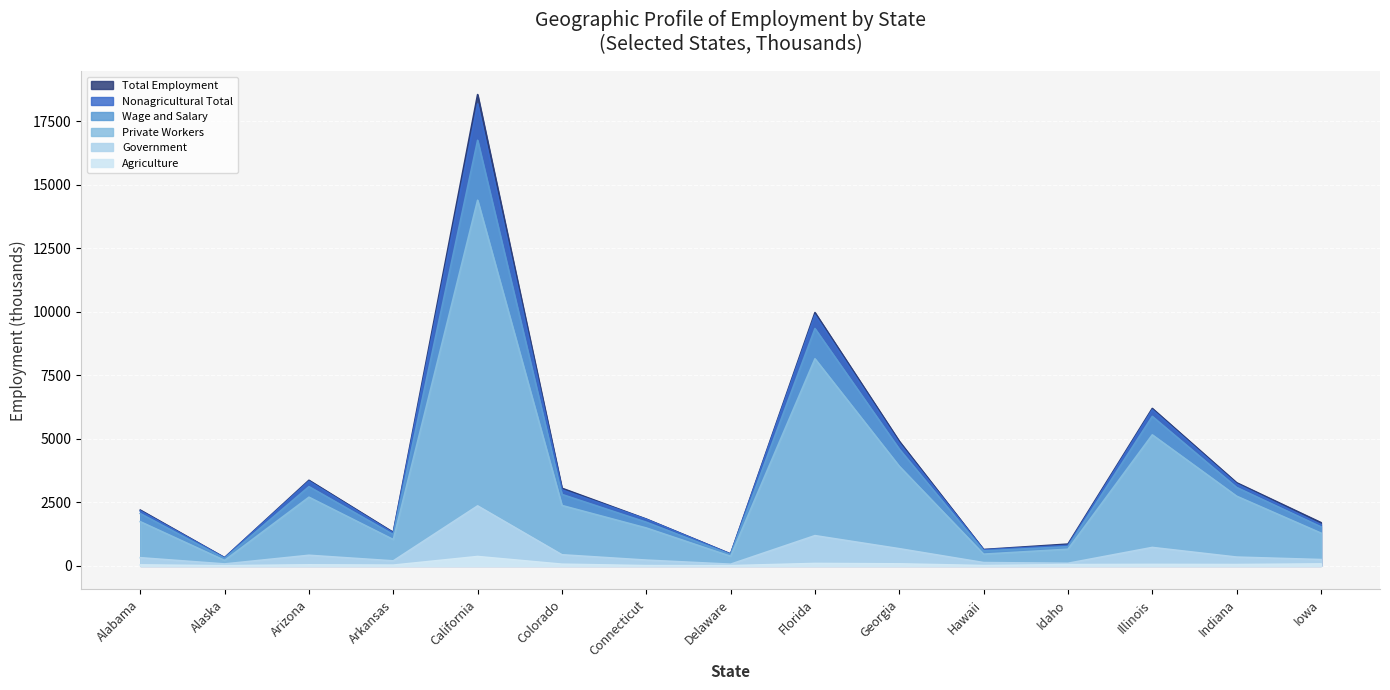

What is the value of the Nonagricultural Total point at the 13th from the left?

6141